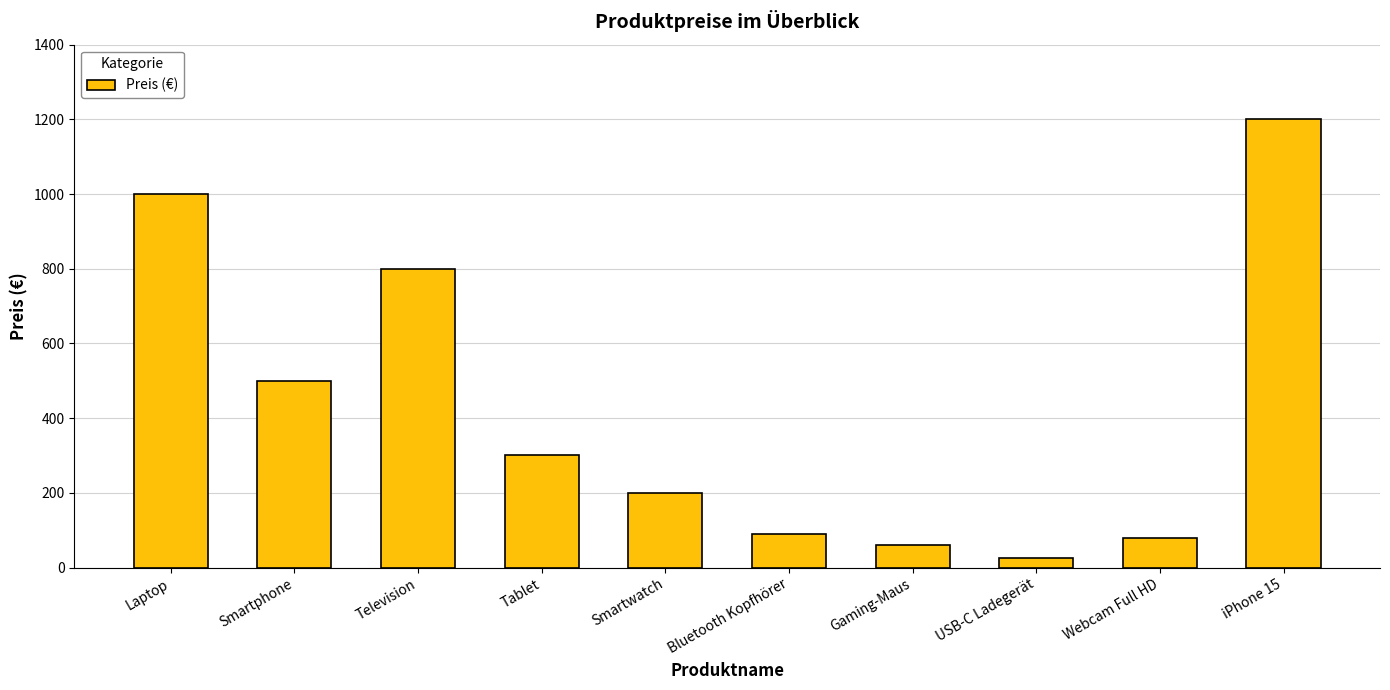

Count the number of data series in this chart.

1